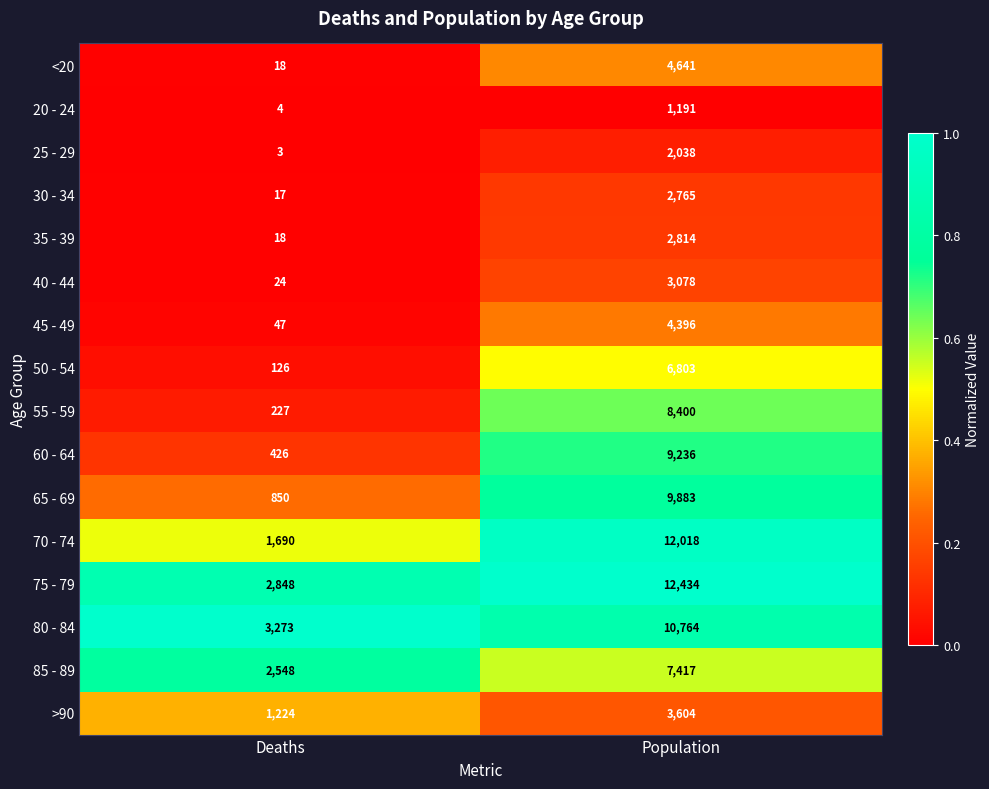

At which category is the sum across all series the highest?

Population